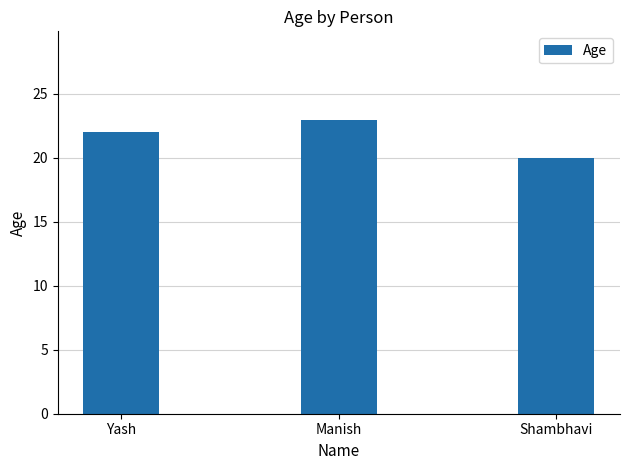

What is the difference between the maximum and minimum values?

3